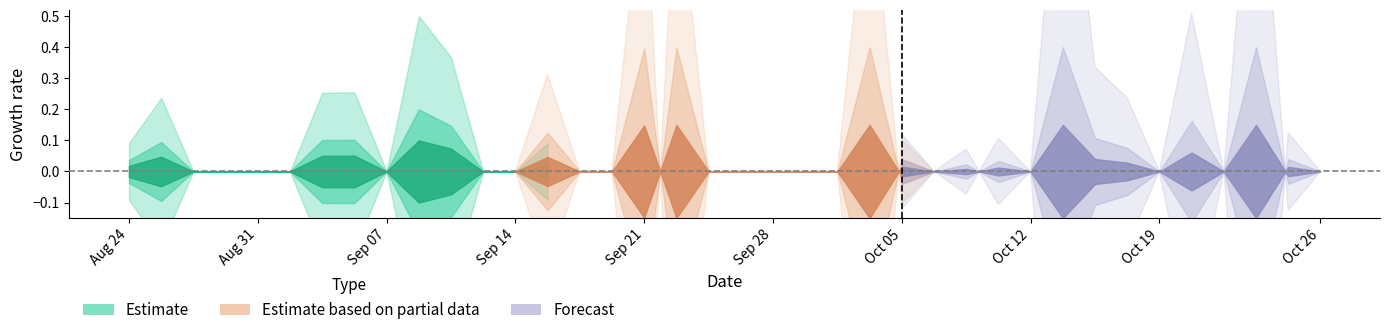

Does the chart have visible grid lines?

No